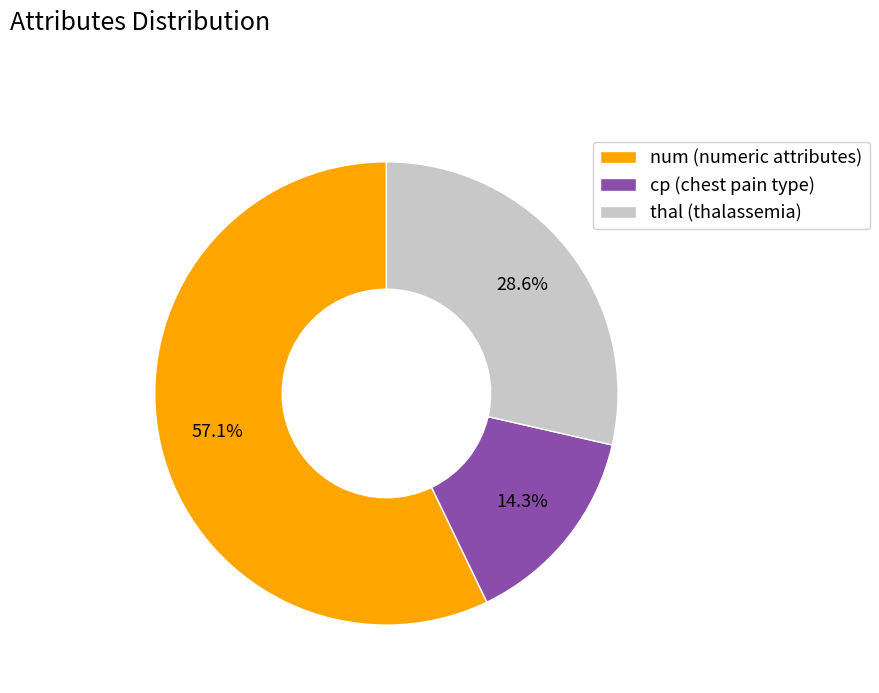

Count the number of slices in the pie.

3